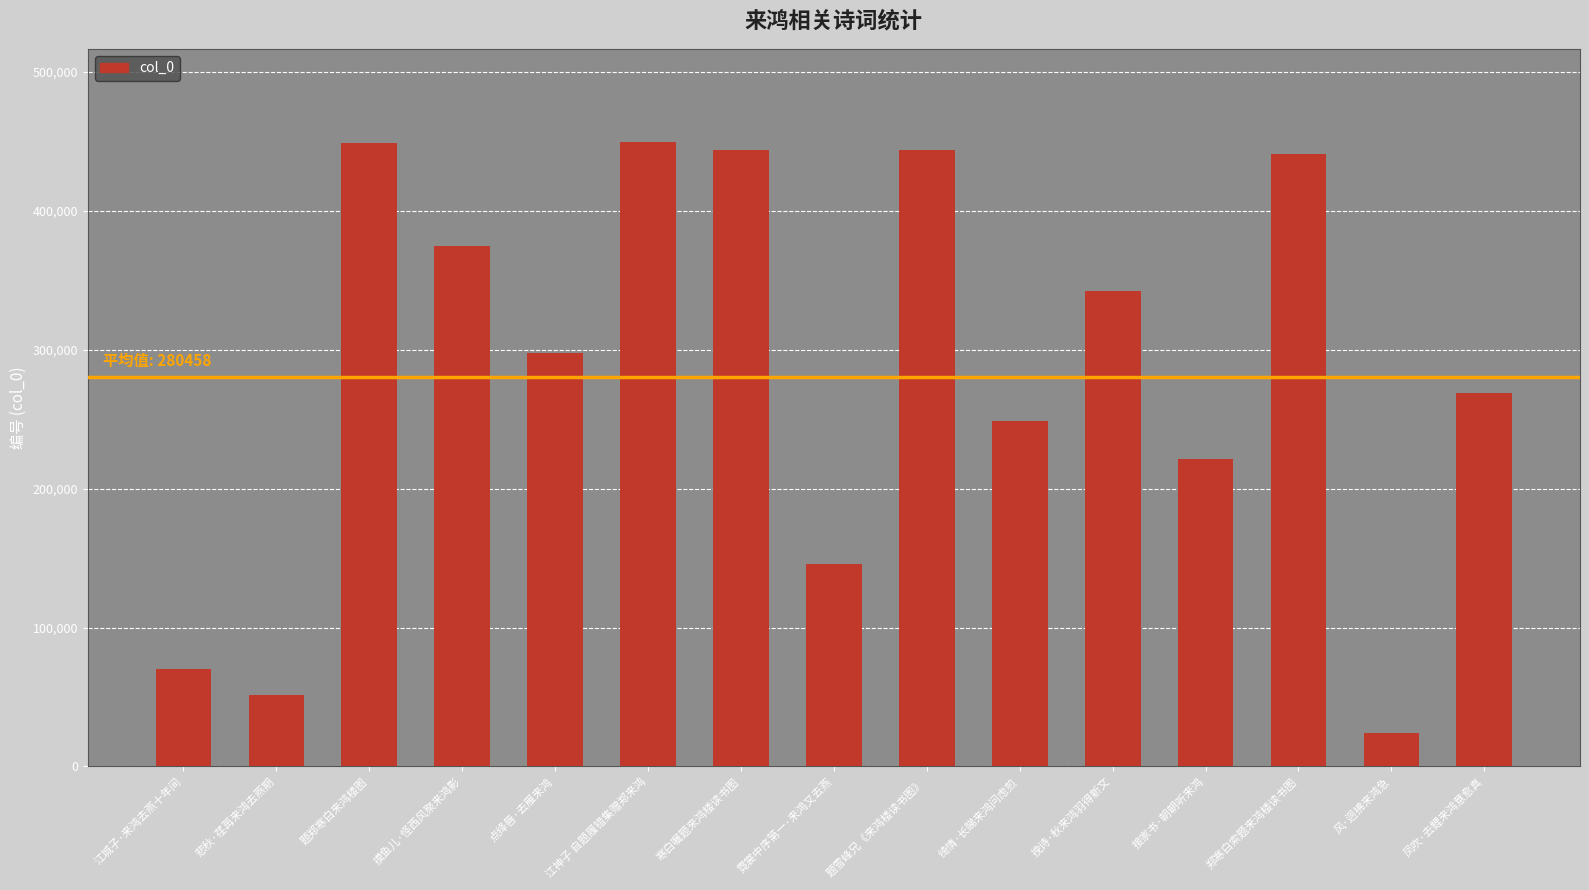

True or false: the data shows 221269 at 接家书·朝朝听来鸿.

True